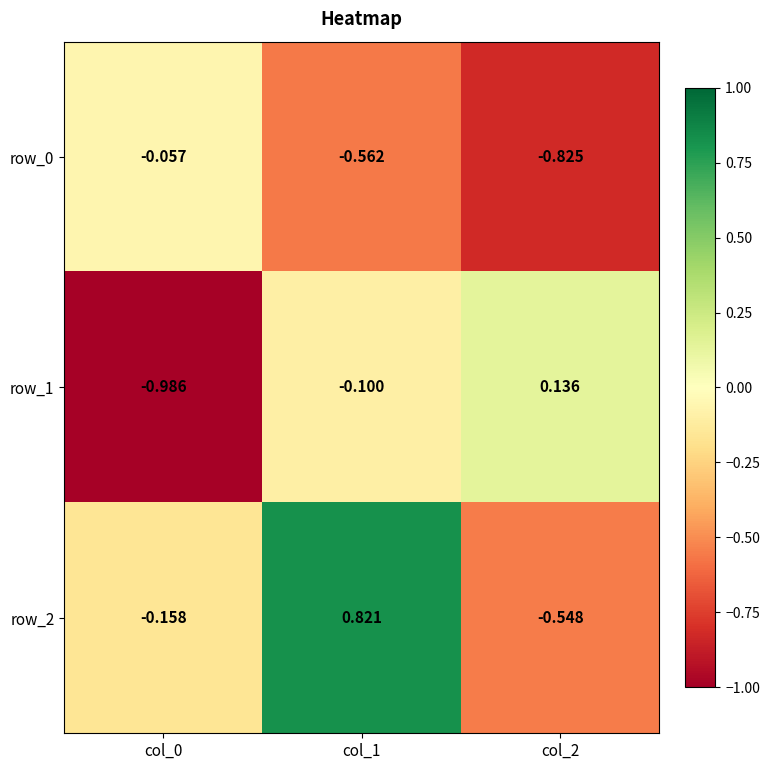

What is the difference between the row_0 values at col_1 and col_2?

0.3